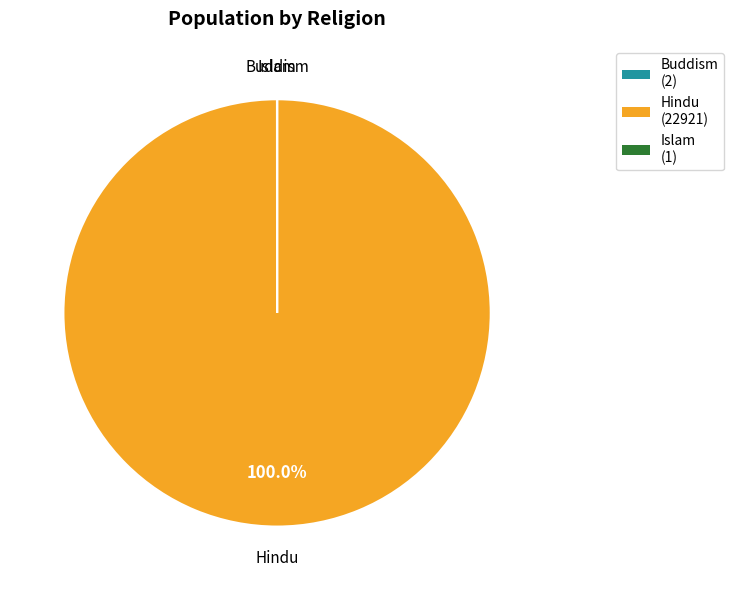

Is there any slice that represents more than half of the pie?

Yes